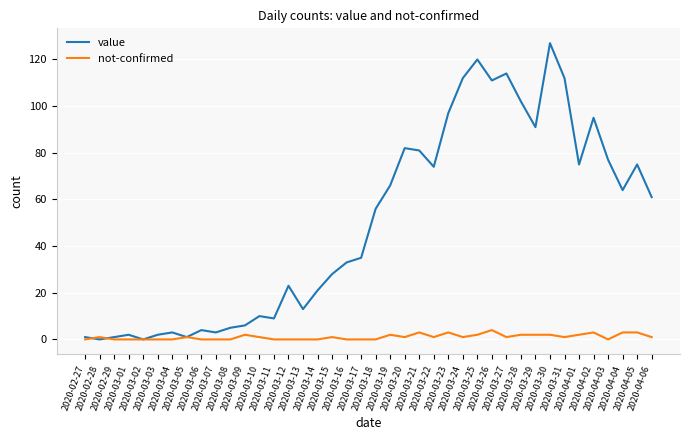

Which series has the largest range (max minus min)?

value